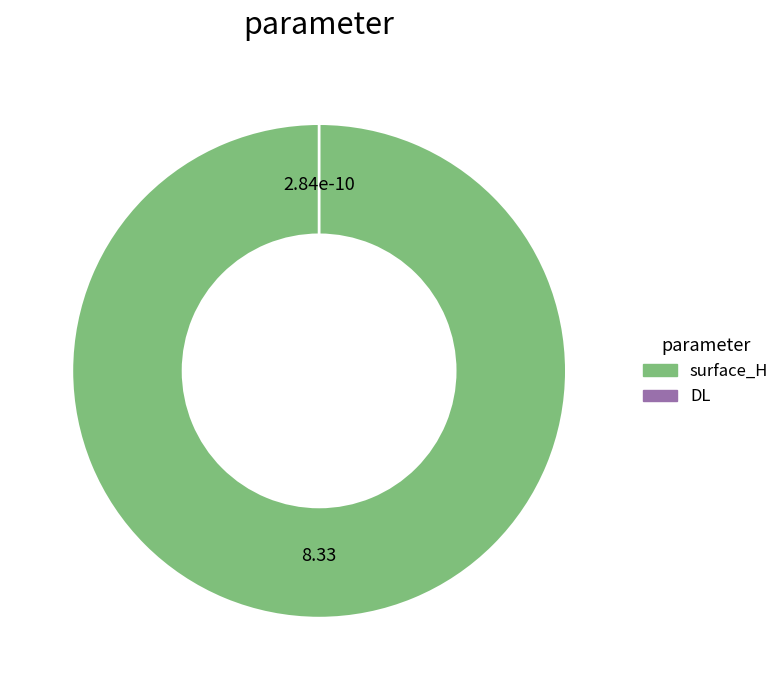

What percentage is the surface_H slice, to the nearest percent?

100%